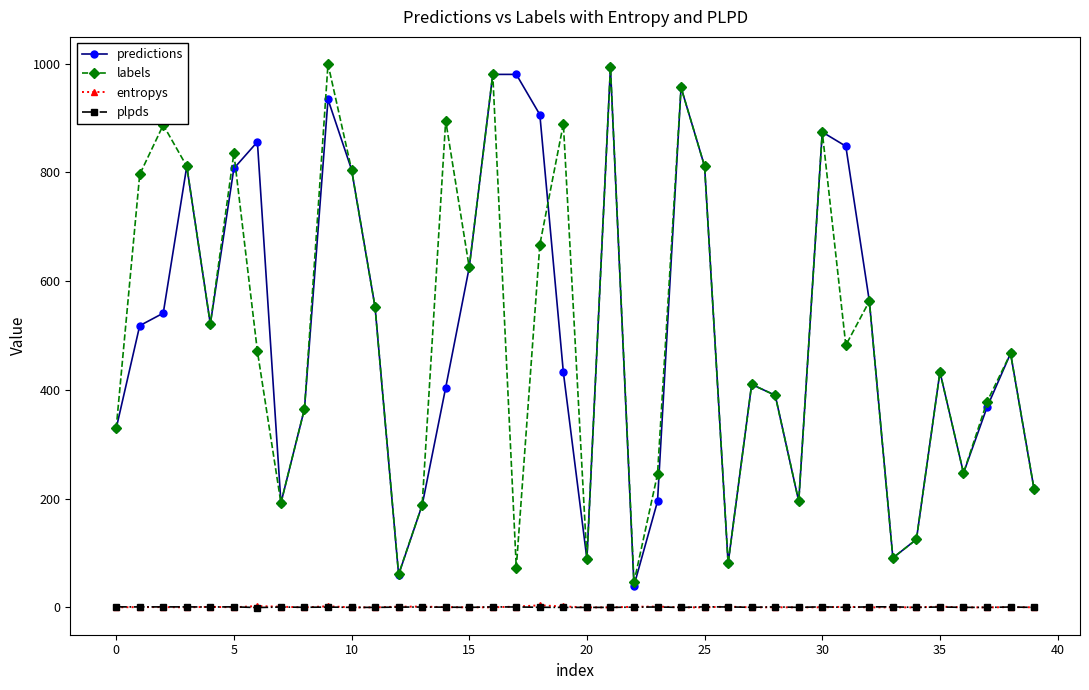

What is the difference between the maximum and minimum values in the entropys series?

3.8